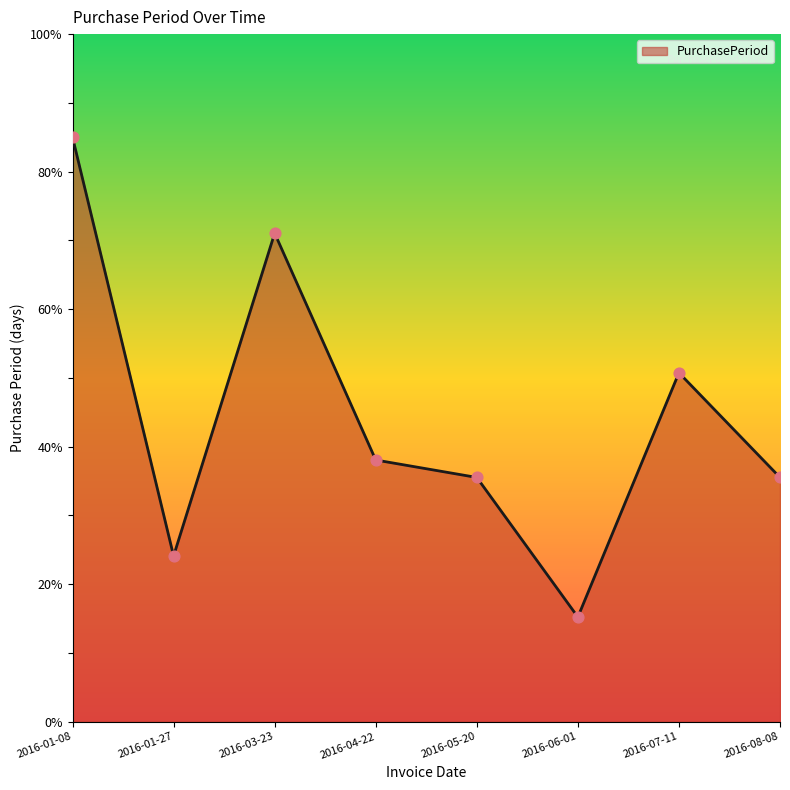

What is the change in value from 2016-05-20 to 2016-07-11?

+15.2